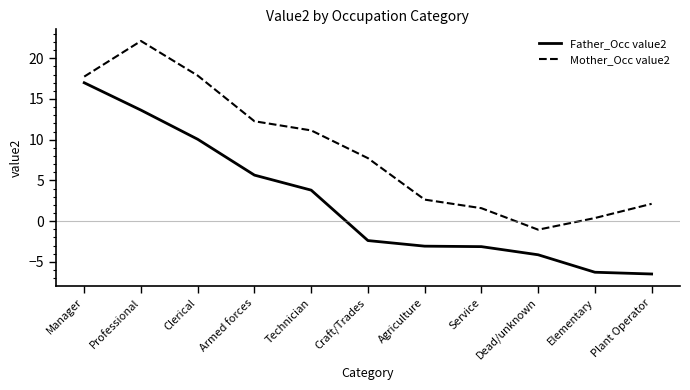

How many values in the Mother_Occ value2 series are below 7?

5